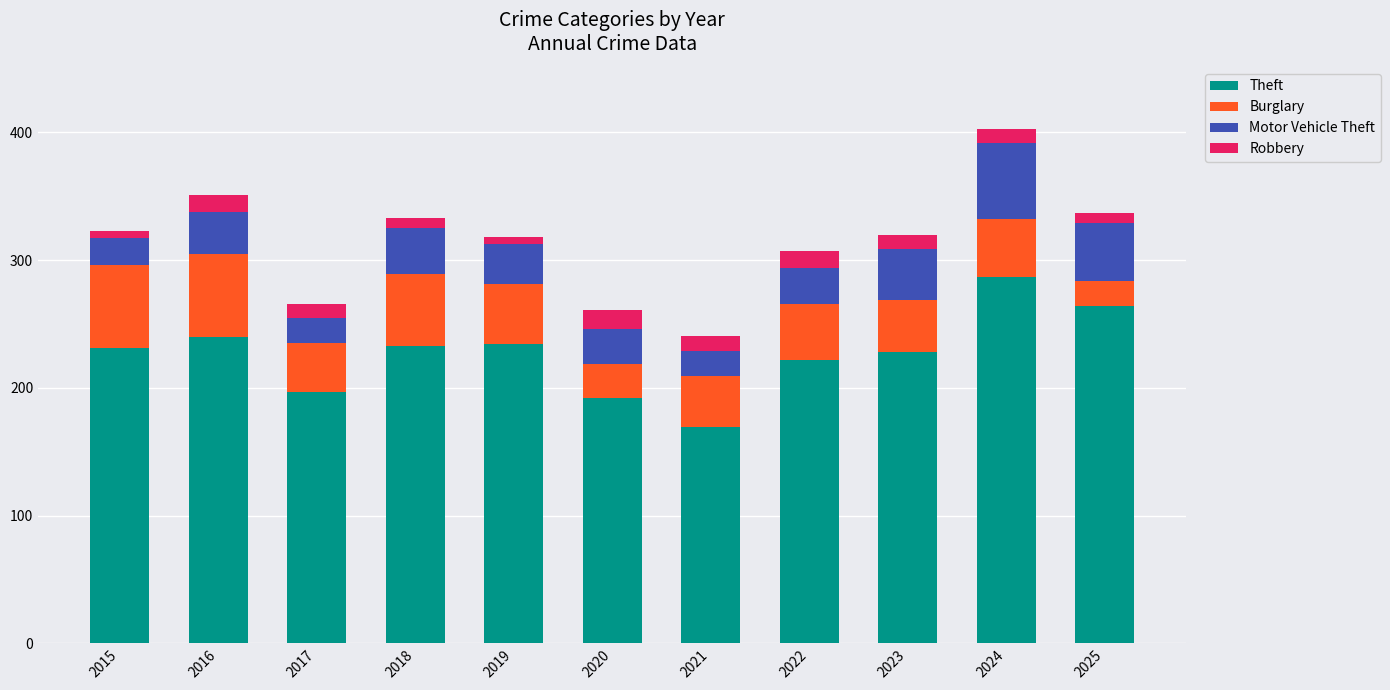

Which category has the lowest value in the Theft series?

2021